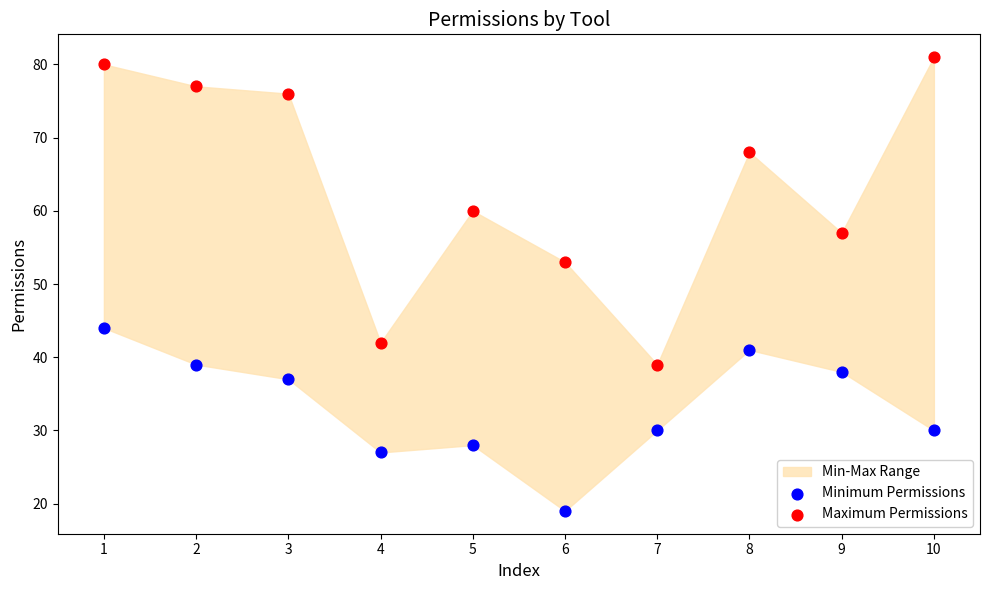

Across all series, what Y value is closest to 50?

53